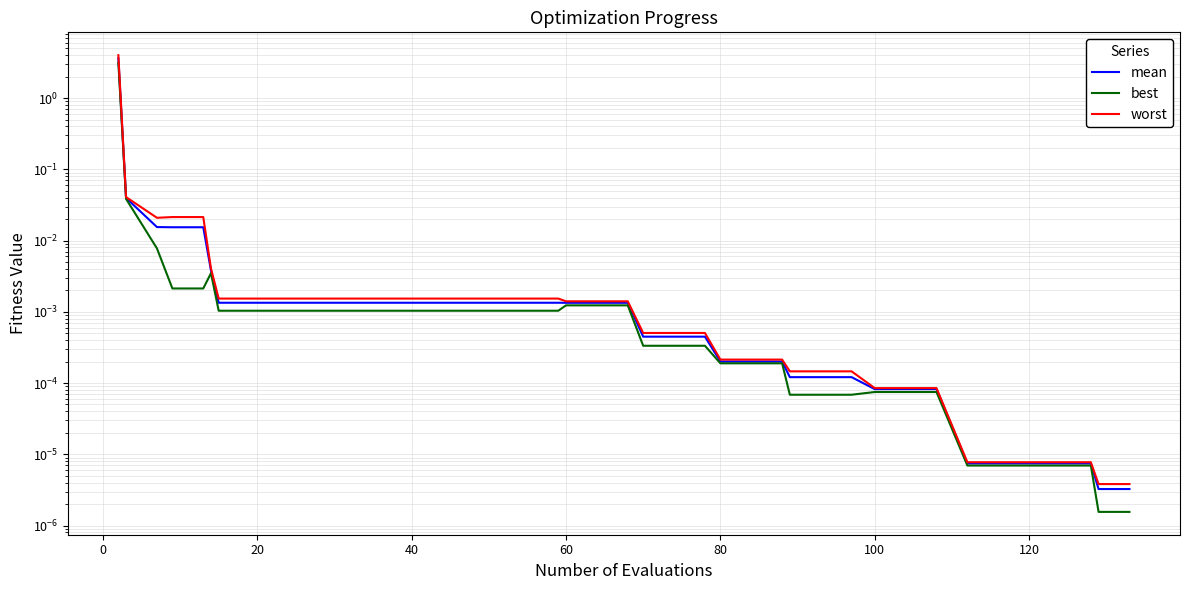

At how many categories does at least one series exceed 2?

1